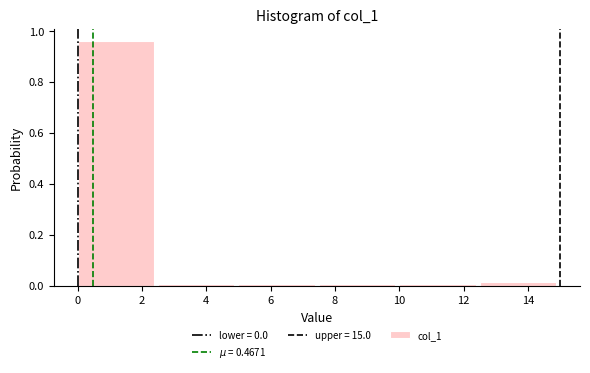

What is the height of the bar covering 0.0 to 2.5 on the x-axis? The values are not printed on the chart, so give them approximately, as read against the axis.

0.96